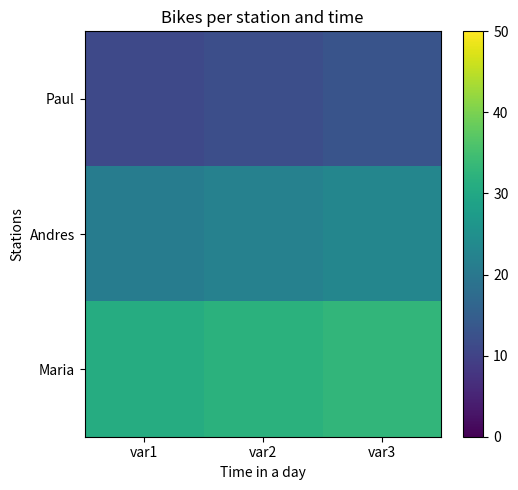

List the series in order of their overall mean, lowest first.

Paul, Andres, Maria